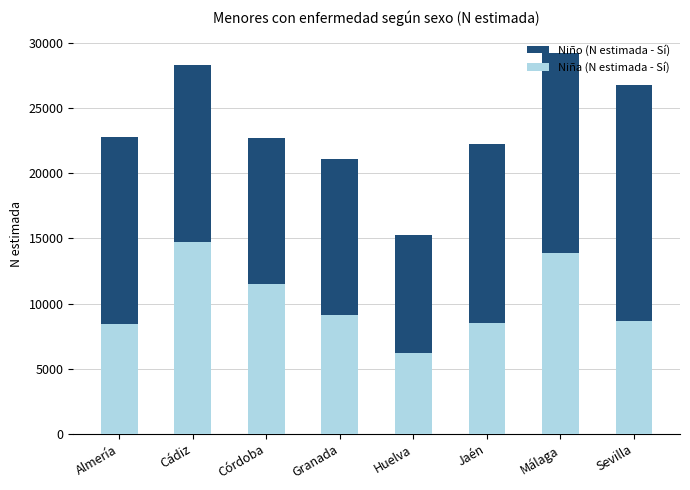

What is the difference between the Niña (N estimada - Sí) values at Córdoba and Jaén?

3018